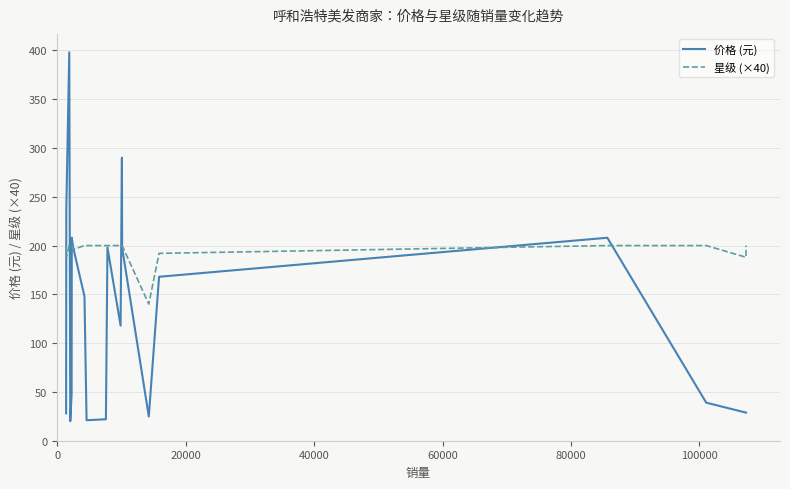

How many data points in 价格 (元) are less than 148?

10